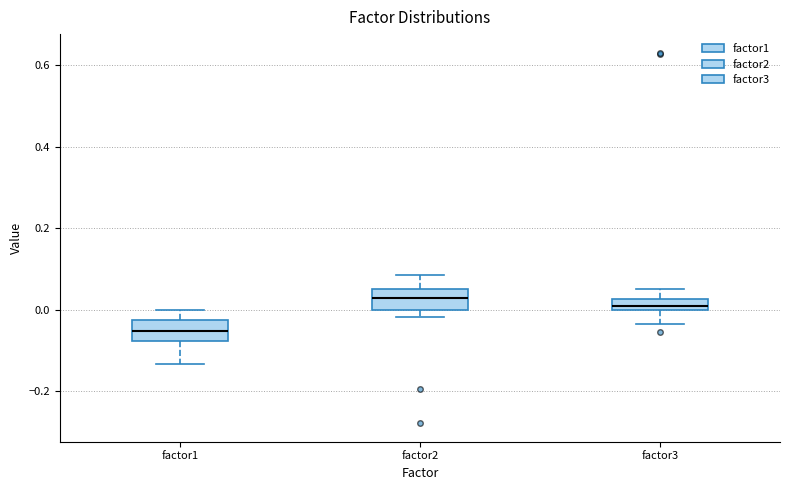

Where is the lower edge of the box for factor2 on the y-axis? The values are not printed on the chart, so give them approximately, as read against the axis.

0.00